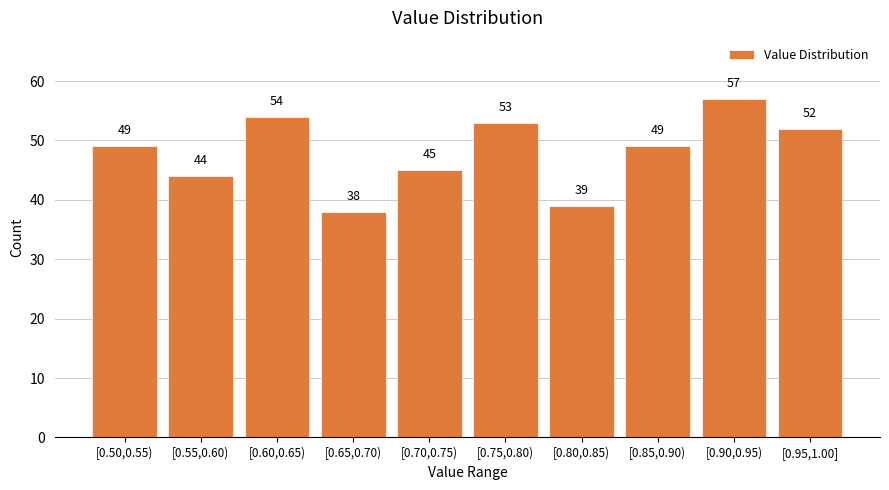

Reading right to left, list all the values displayed in this chart.

[0.95,1.00]=52	[0.90,0.95)=57	[0.85,0.90)=49	[0.80,0.85)=39	[0.75,0.80)=53	[0.70,0.75)=45	[0.65,0.70)=38	[0.60,0.65)=54	[0.55,0.60)=44	[0.50,0.55)=49